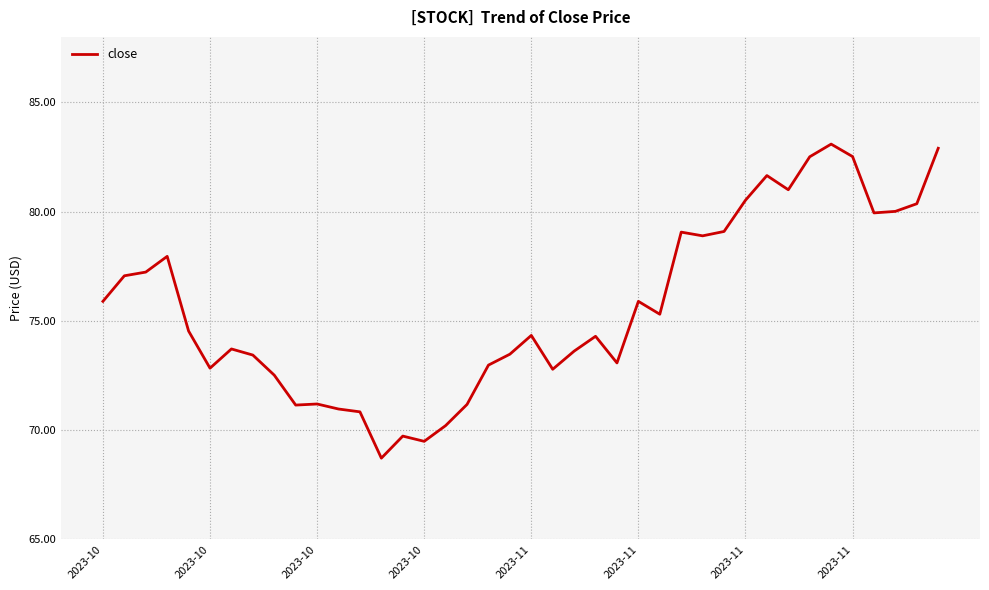

True or false: the data has more than 0 interior local peaks.

True